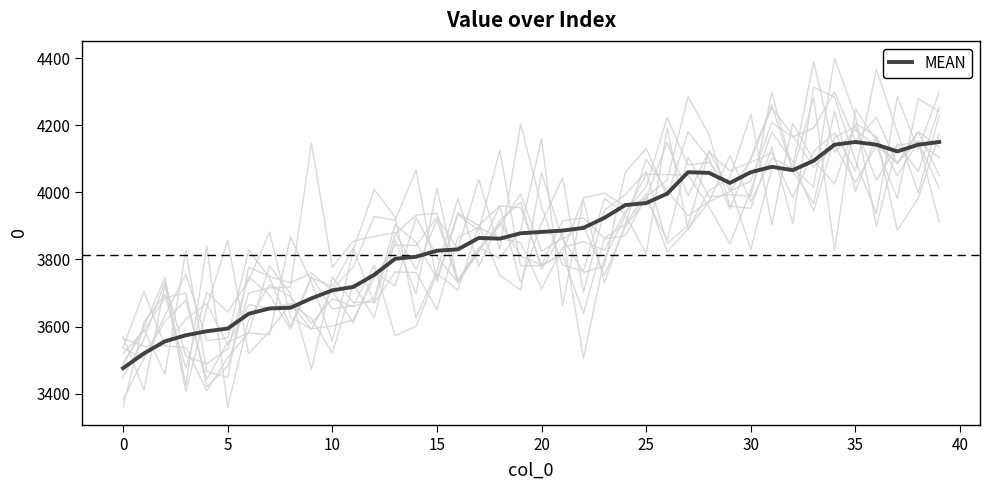

What is the minimum value for MEAN?

3476